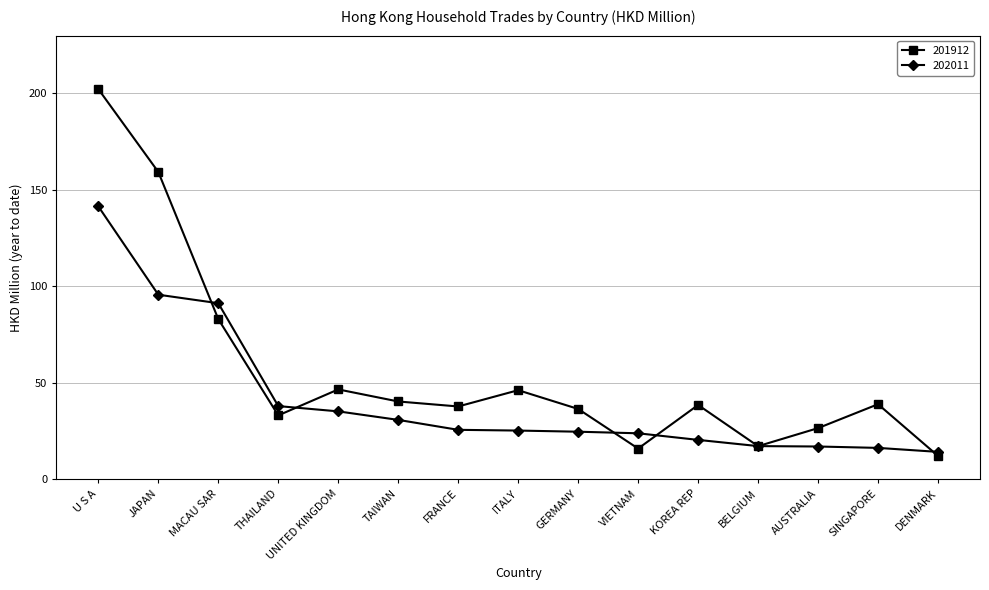

Rank the series at GERMANY from lowest to highest value.

202011, 201912